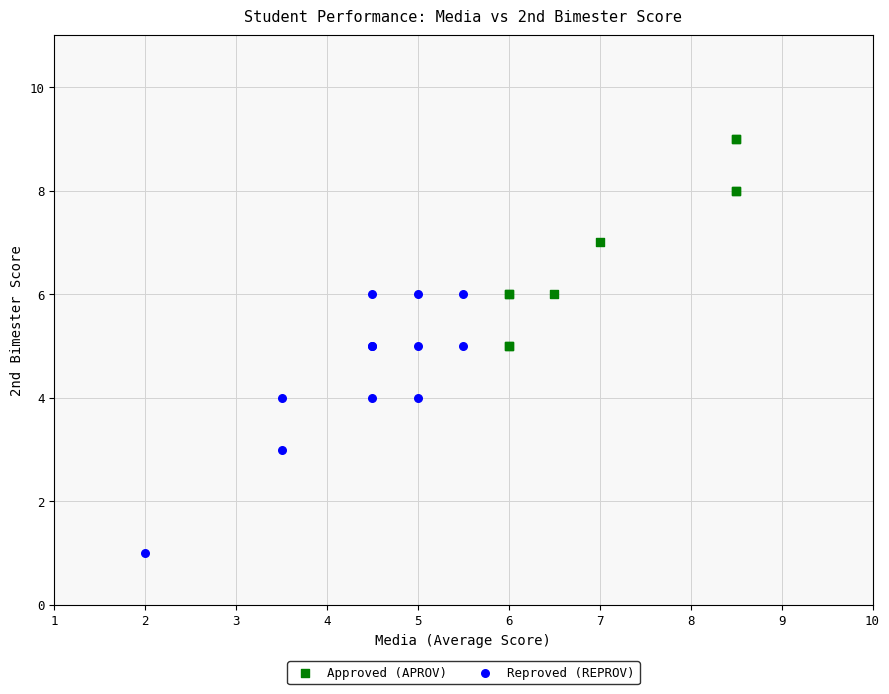

Which series contains the highest Y value?

Approved (APROV)